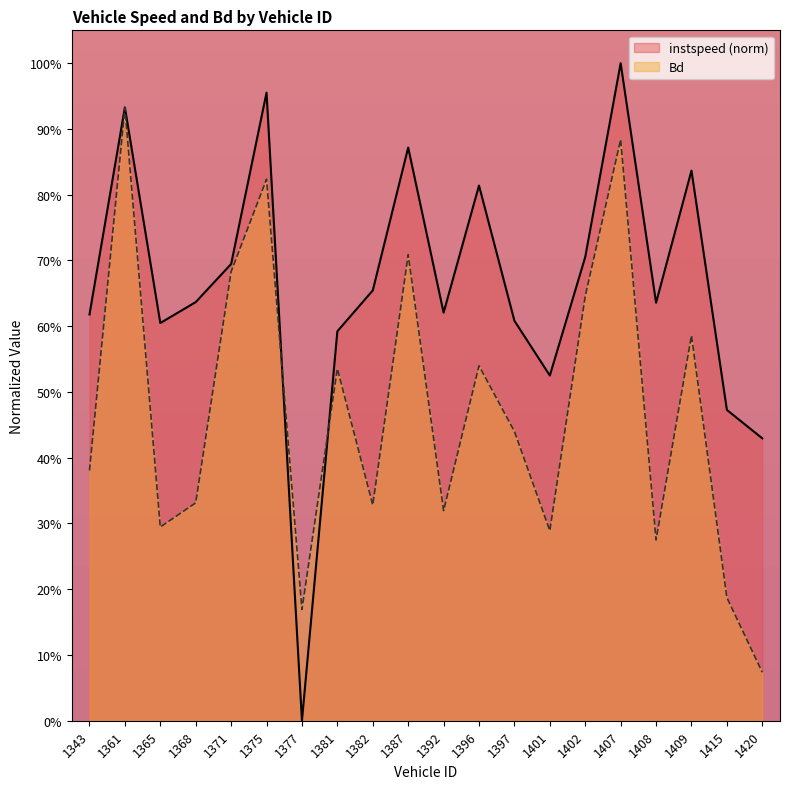

At 1375, list the series in order from smallest to largest.

Bd, instspeed (norm)